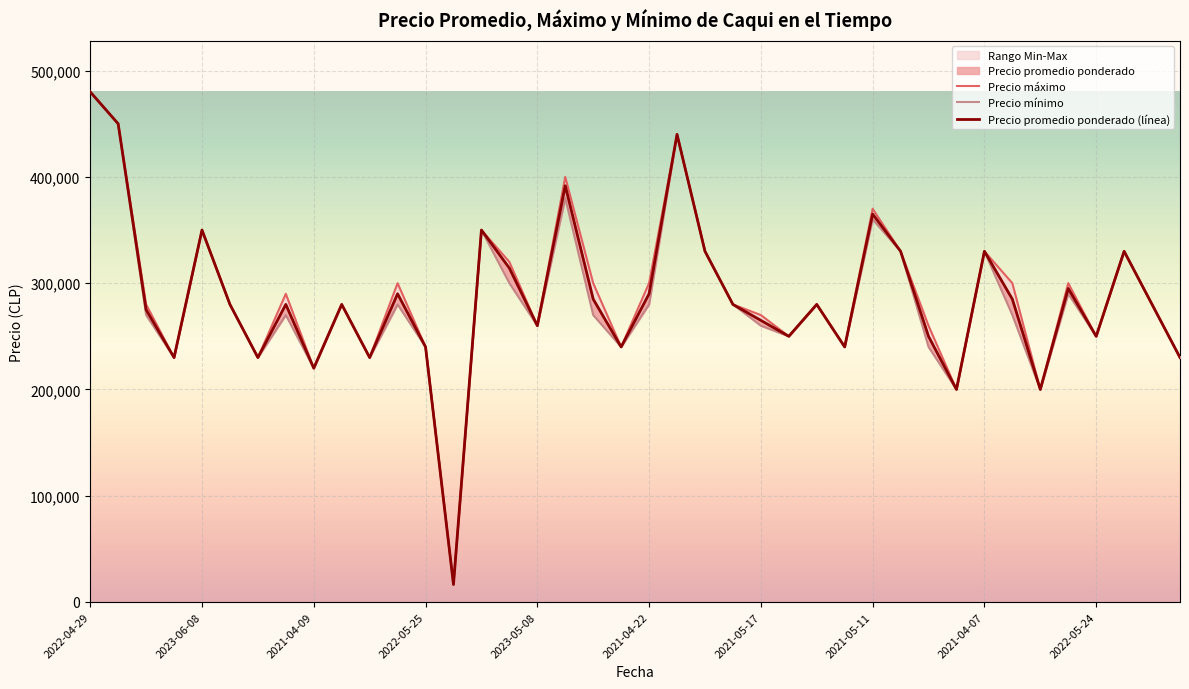

What is the value of the Precio minimo point at the 24th from the left?

280000